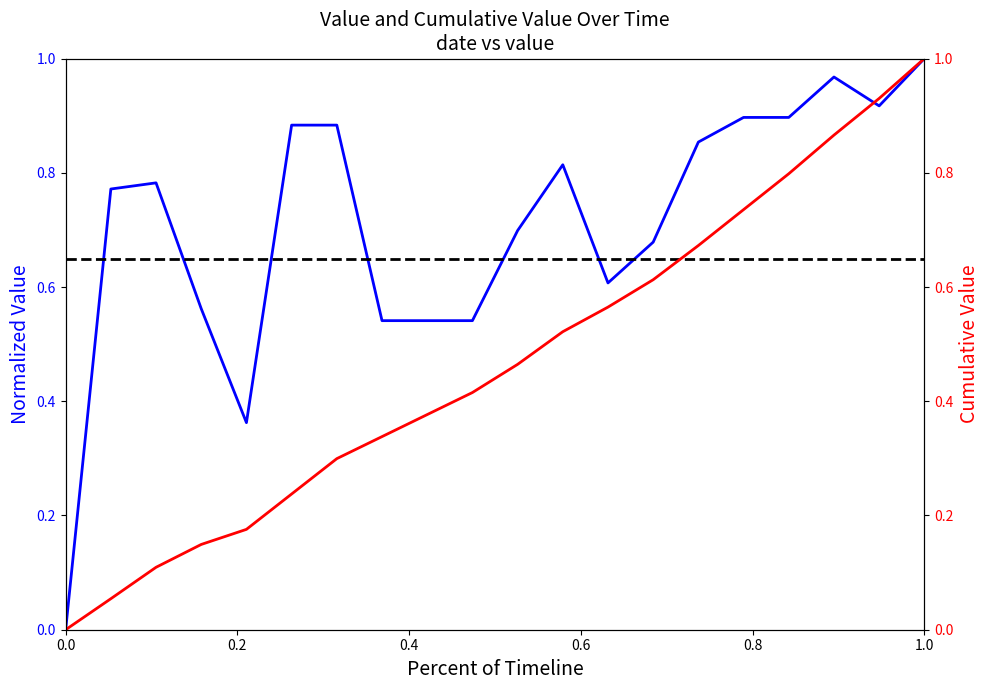

Which series has the largest total across all categories?

Normalized Value